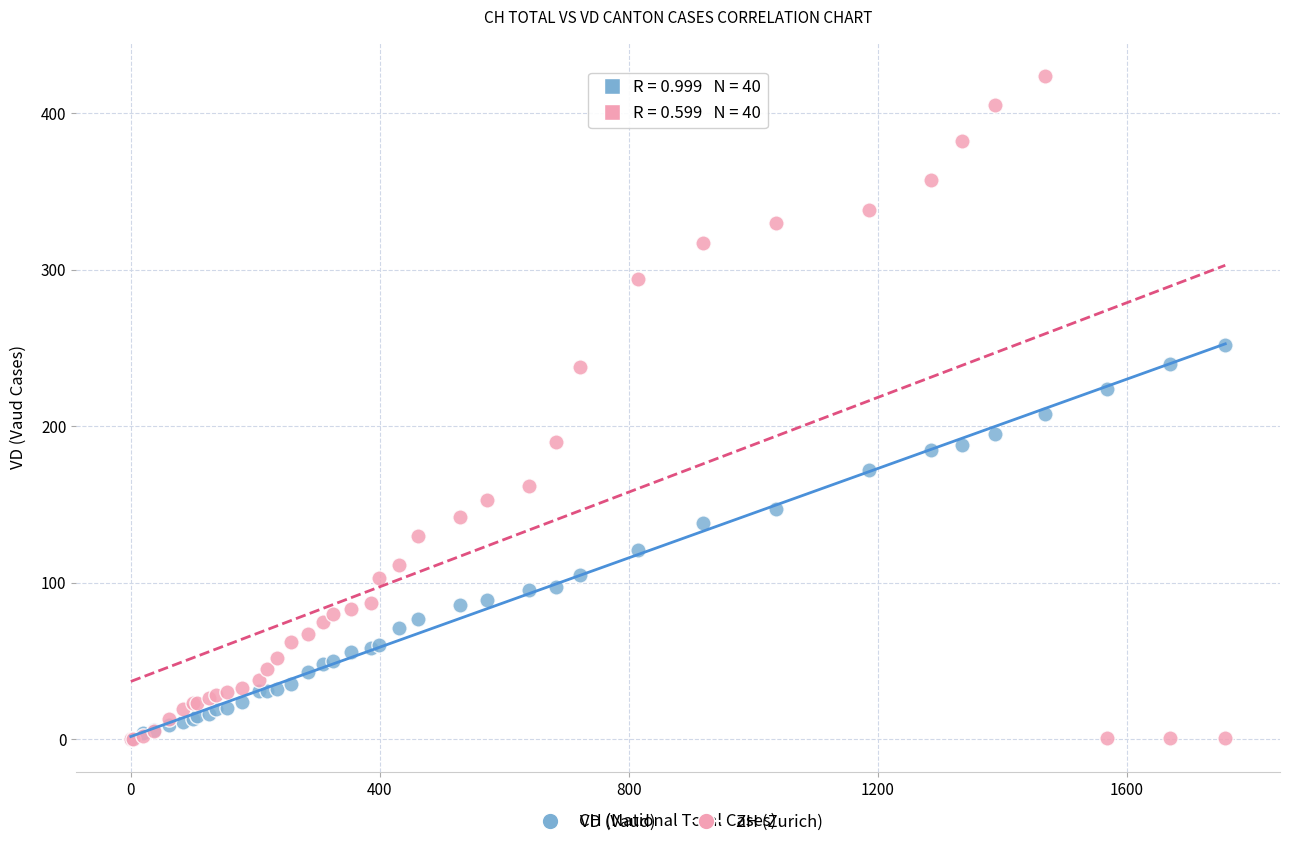

Which series contains the highest Y value?

ZH (Zurich)